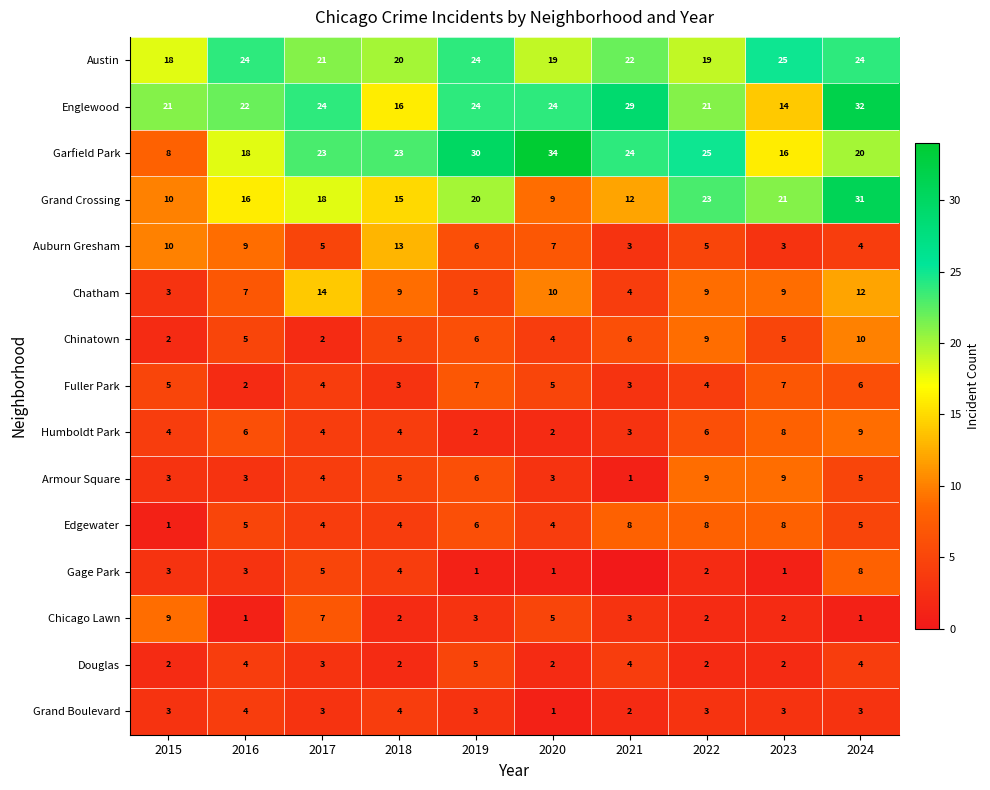

At how many categories does at least one series exceed 3?

10